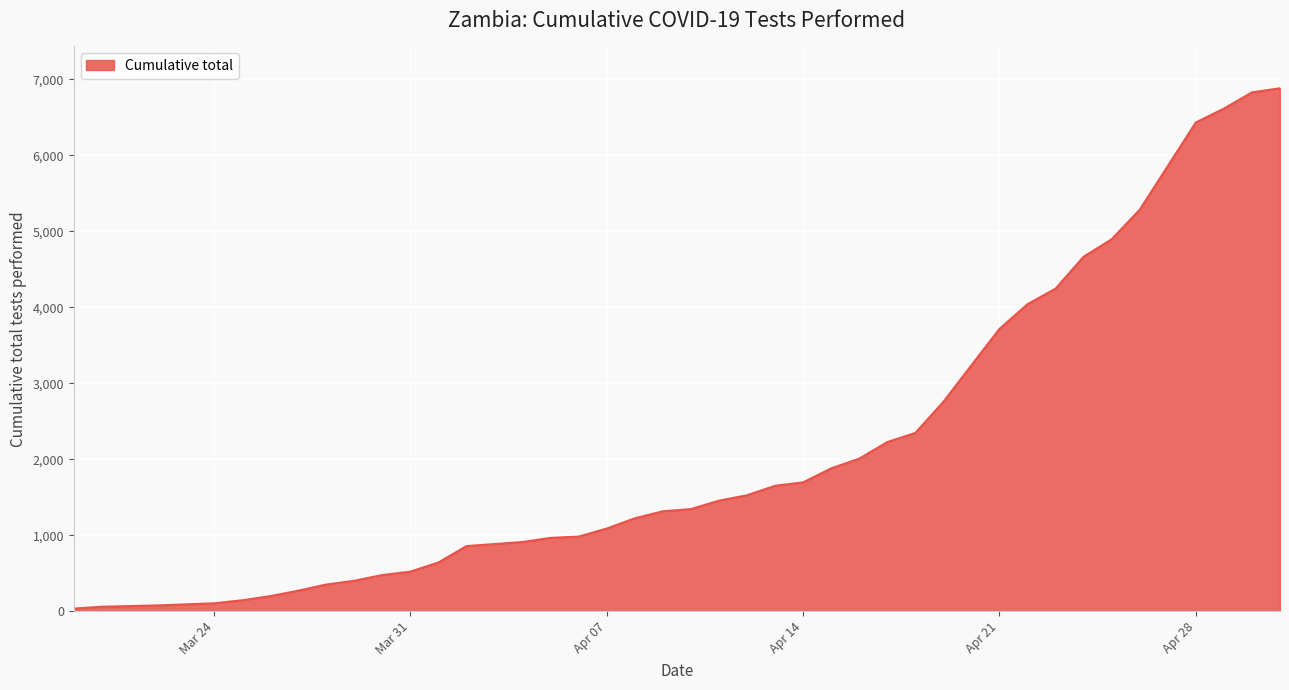

What is the maximum value shown in the chart?

6882